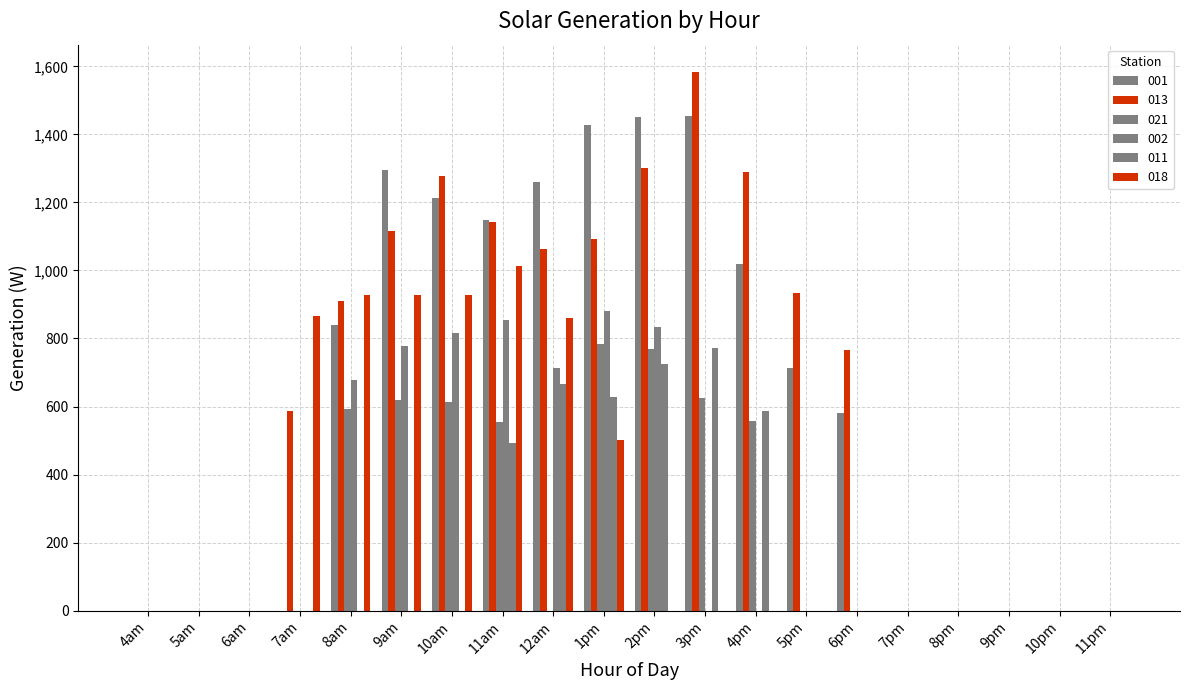

How many series are shown in this chart?

6